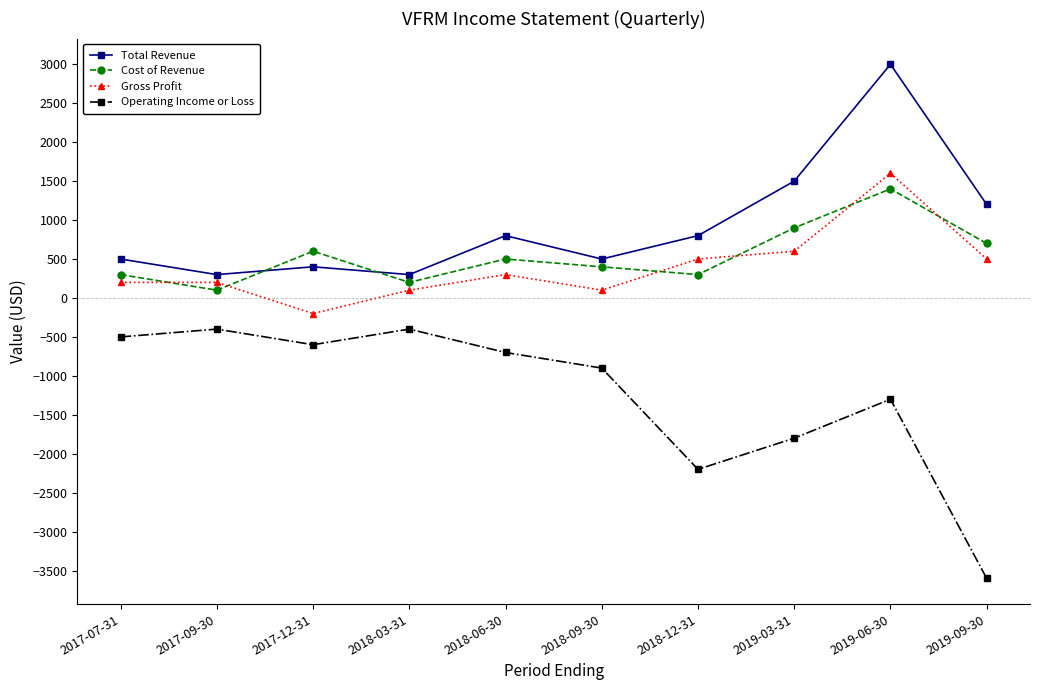

What is the sum of all Operating Income or Loss values?

-12400